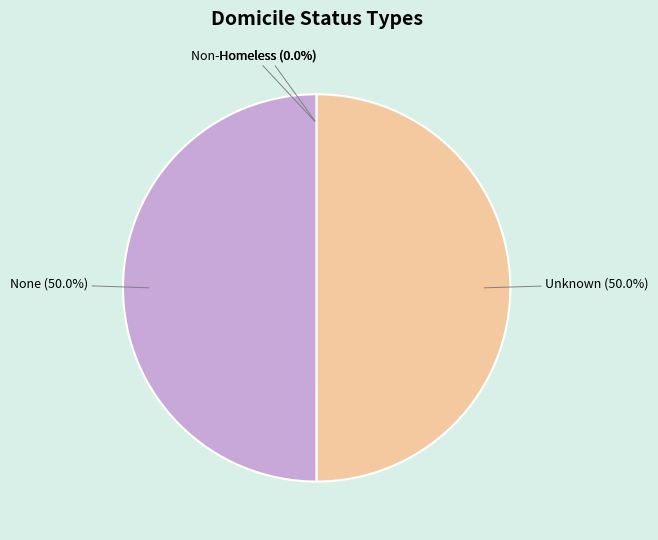

Is it true that None is 50% of the pie?

True